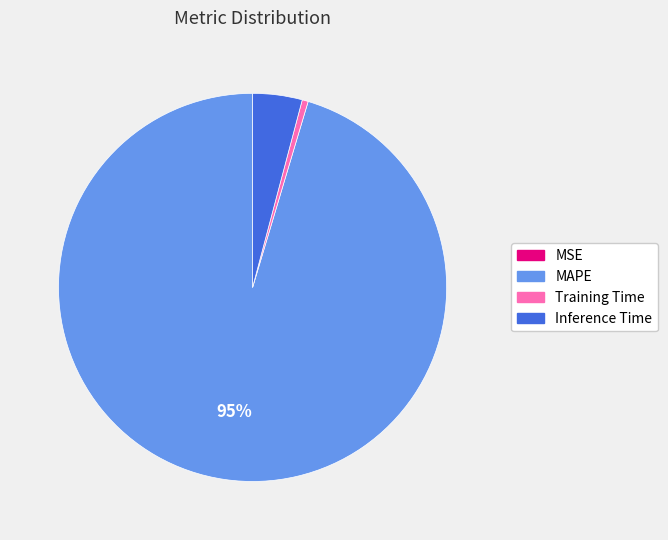

To the nearest percent, what is the average slice percentage?

25%